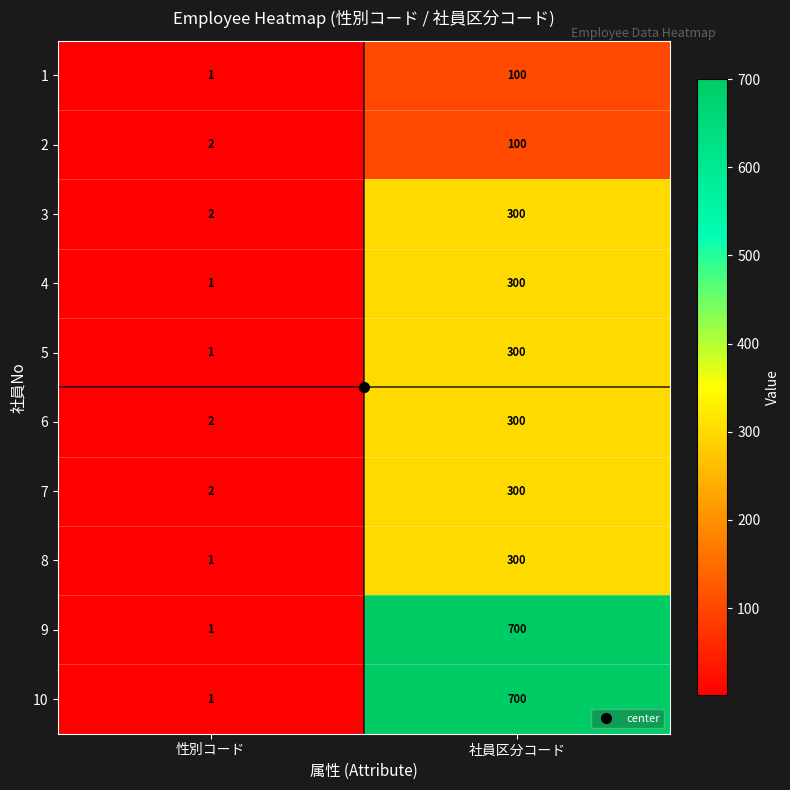

Which category has the lowest value across all series?

性別コード